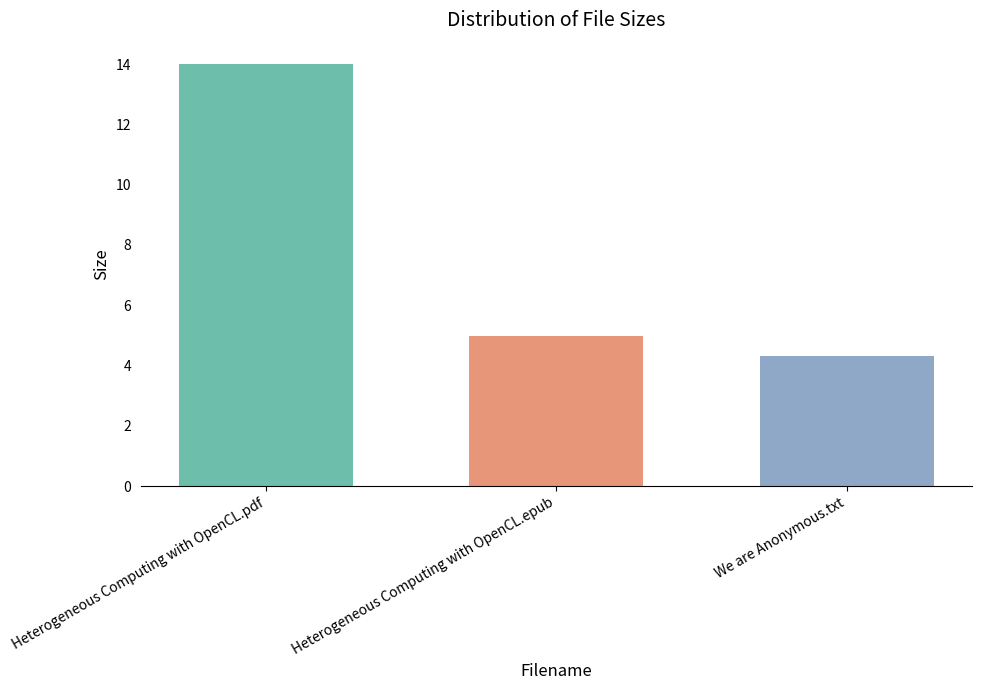

What is the sum of the values at Heterogeneous Computing with OpenCL.pdf and Heterogeneous Computing with OpenCL.epub?

19.0